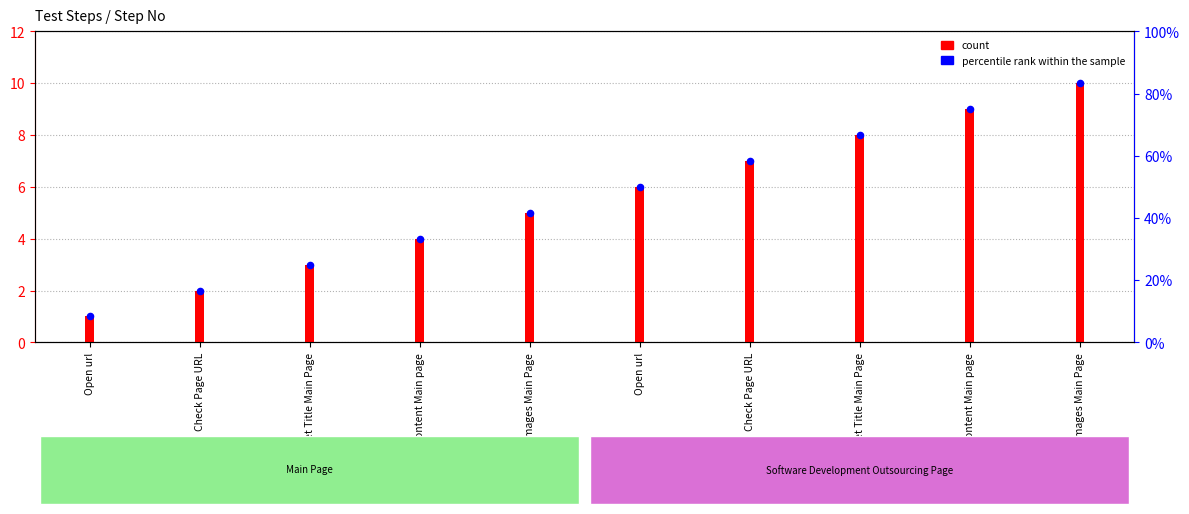

At which category is the sum across all series the highest?

Verify Images Main Page